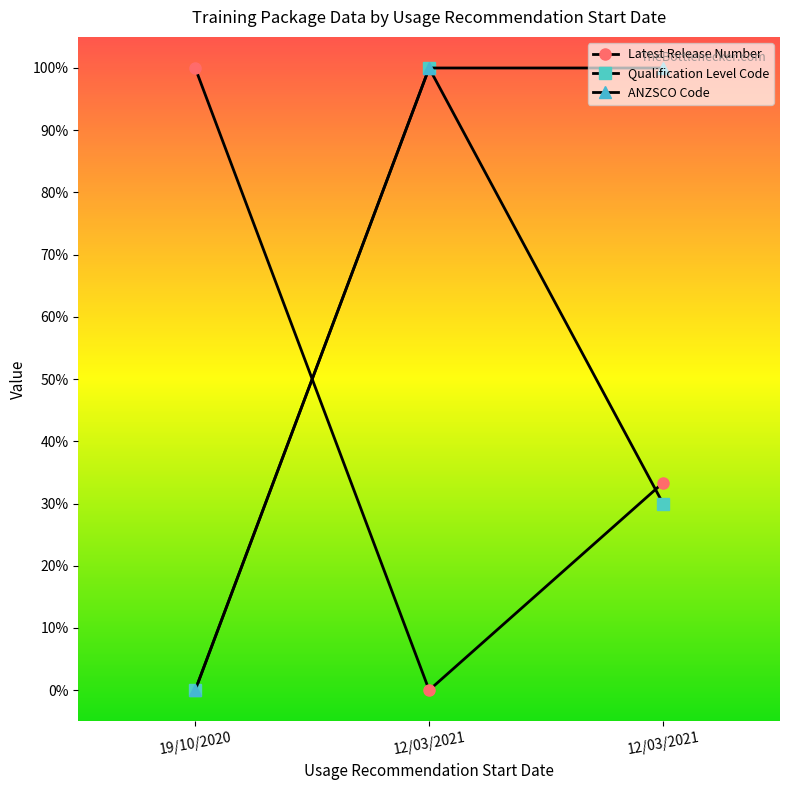

How many positive values does the Qualification Level Code series have?

2